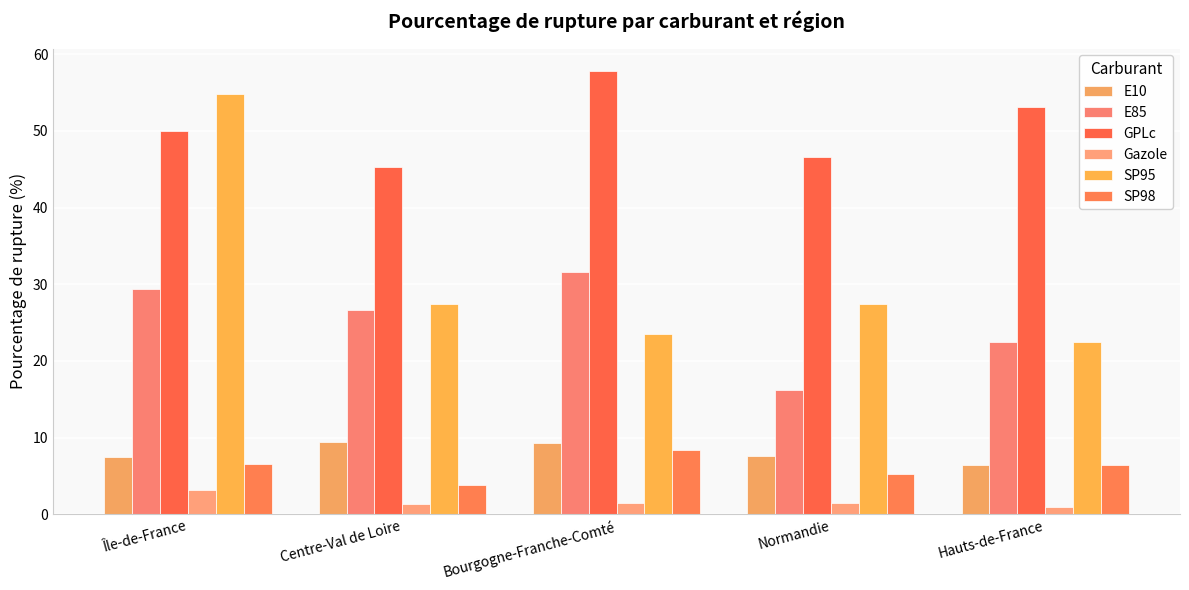

Count the number of categories in the chart.

5